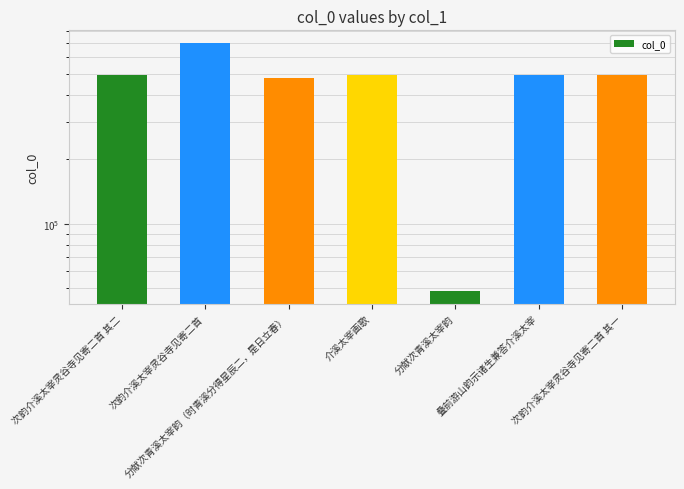

Count the number of categories in the chart.

7